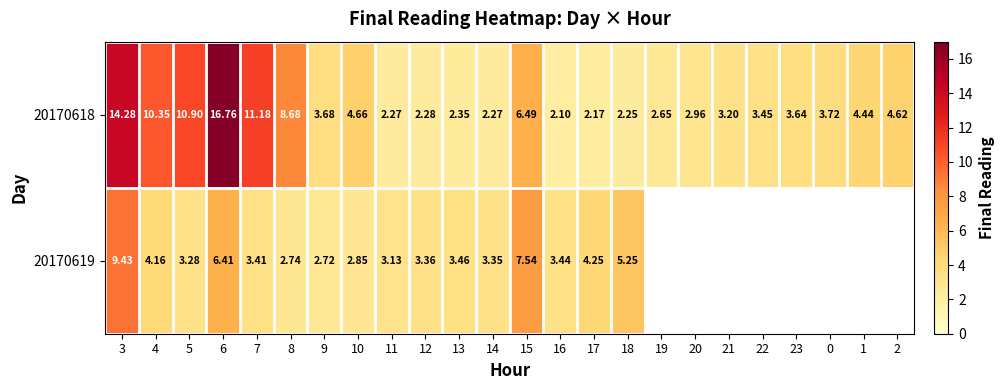

At how many categories does at least one series exceed 15?

1